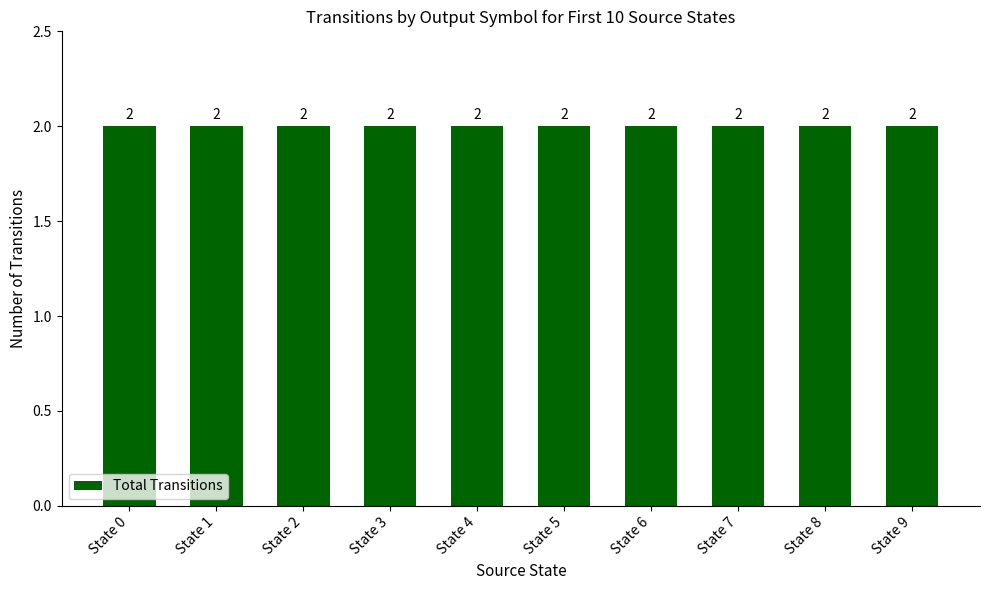

The value at 6 is 8. True or false?

False